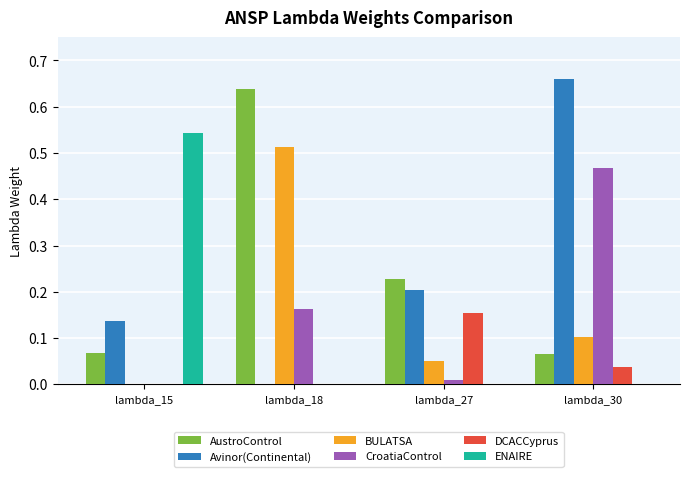

Which category has the highest value across all series?

lambda_30